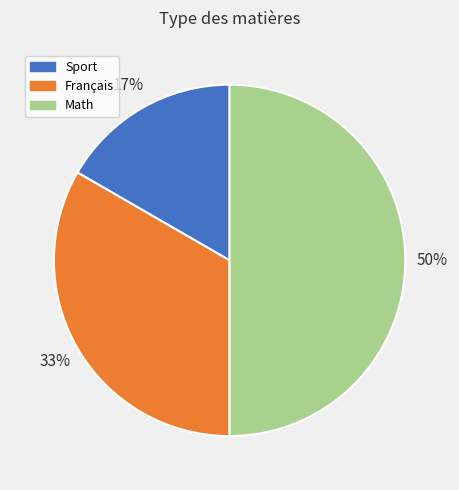

Which category has the biggest portion of the pie?

Math